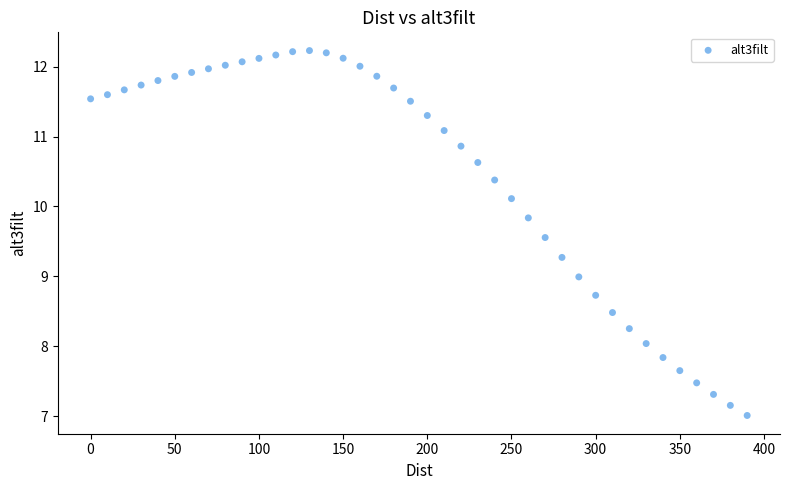

What is the range of Y values (max minus min)?

5.2